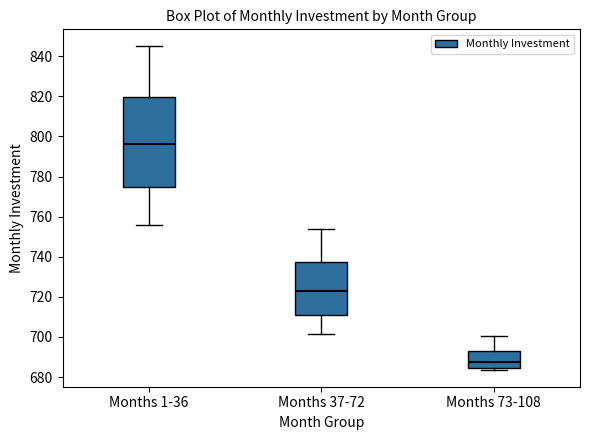

Where does the median line of the box for Months 37-72 sit on the y-axis? The values are not printed on the chart, so give them approximately, as read against the axis.

724